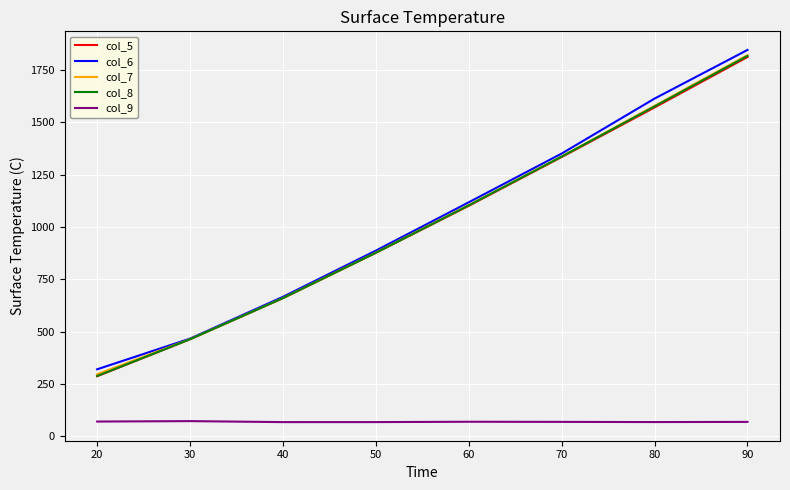

True or false: col_5 and col_9 cross at least once.

False